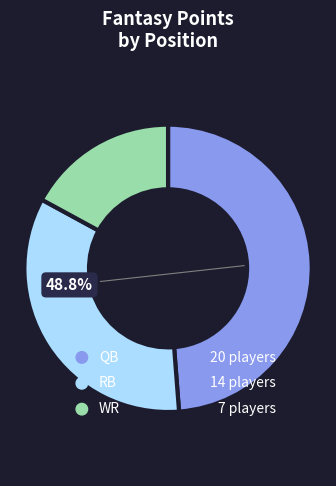

Which category accounts for the majority?

QB